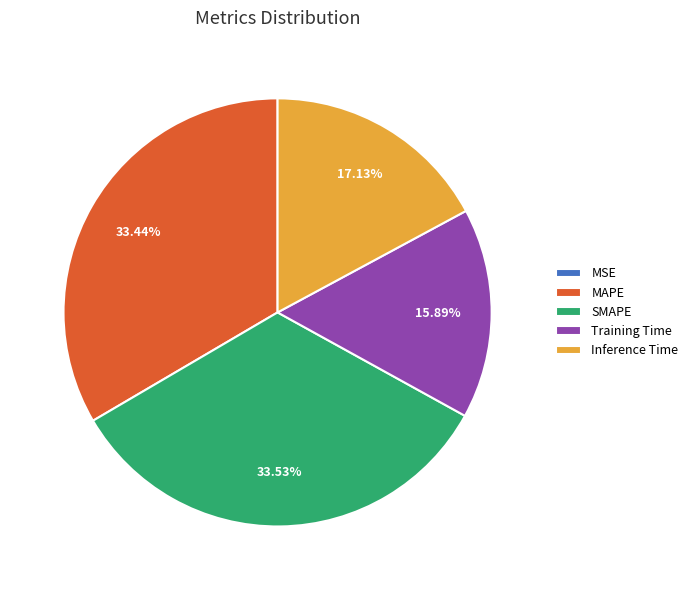

To the nearest percent, what is the average slice percentage?

20%